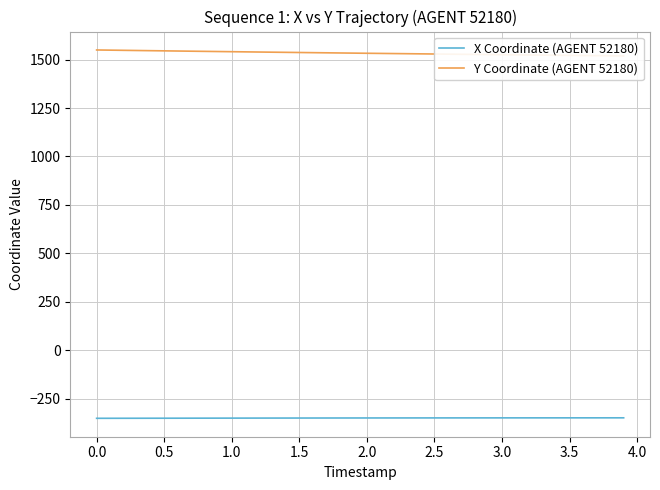

Is the value of Y Coordinate (AGENT 52180) at 3.0 greater than the value of X Coordinate (AGENT 52180) at 38?

Yes